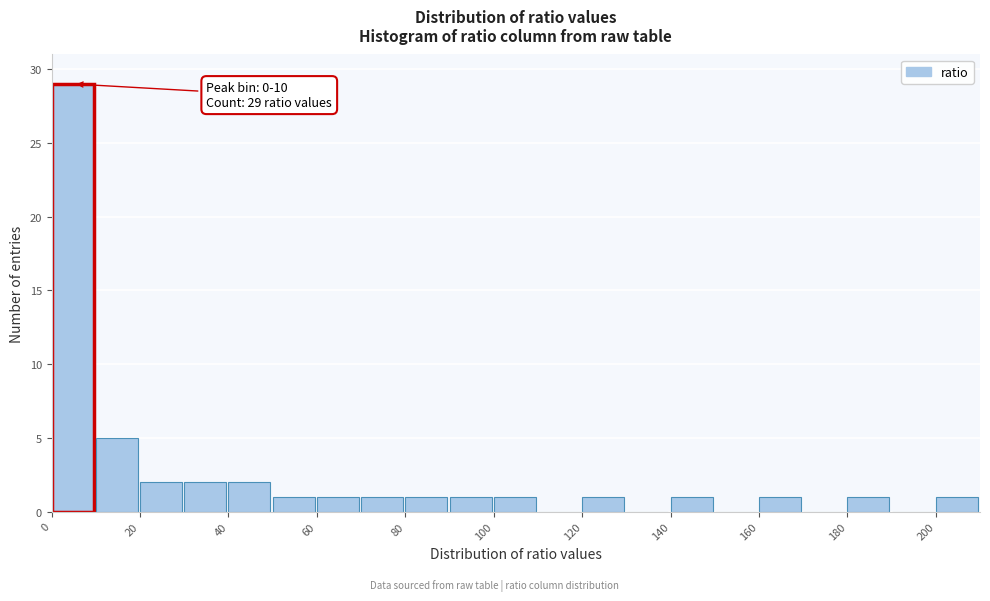

Over which range of the x-axis is the bar tallest?

0 to 10